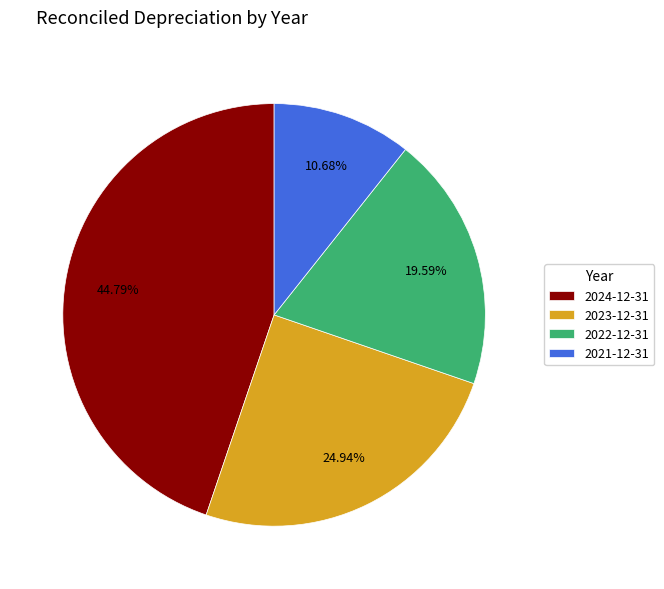

Which has a higher value, 2023-12-31 or 2021-12-31?

2023-12-31